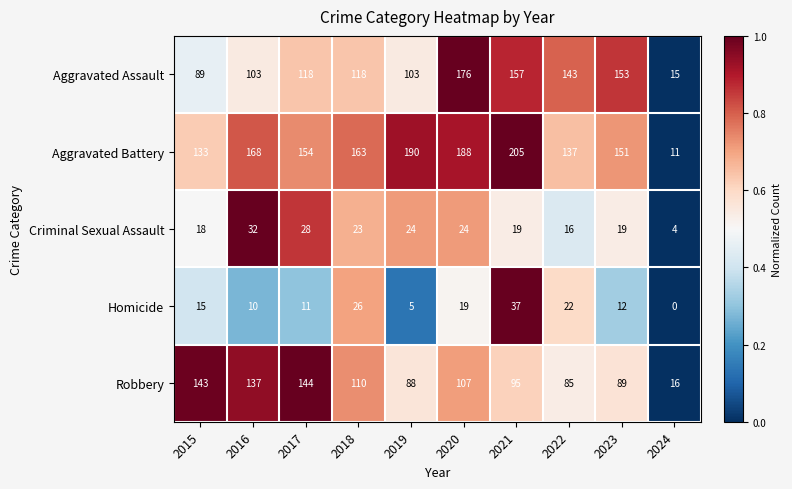

What is the sum of all Robbery values?

1014